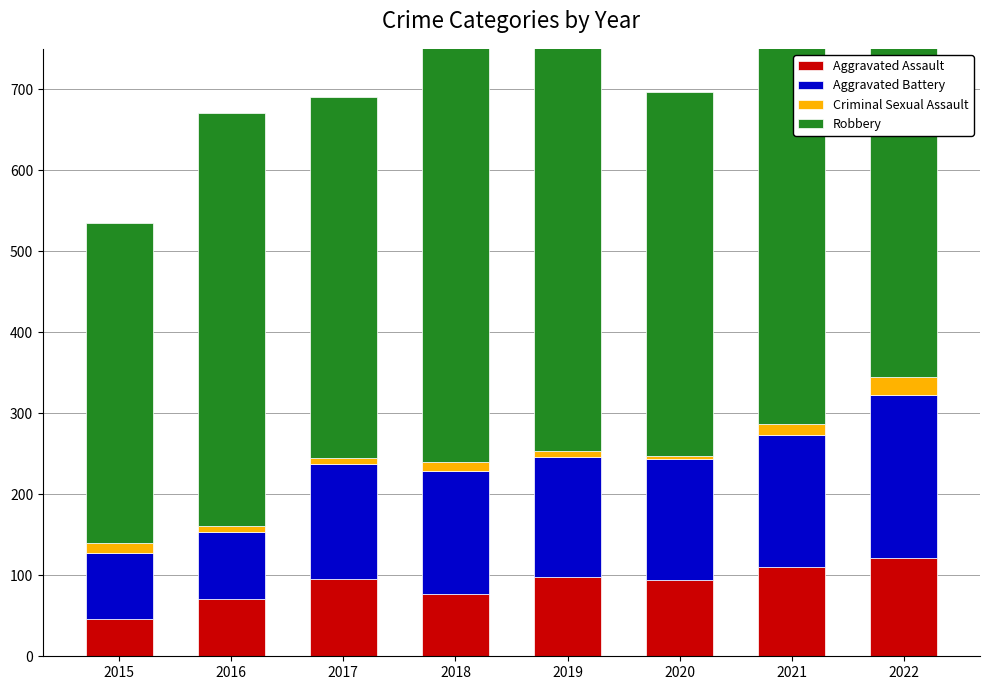

What is the difference between the Robbery values at 2017 and 2018?

73